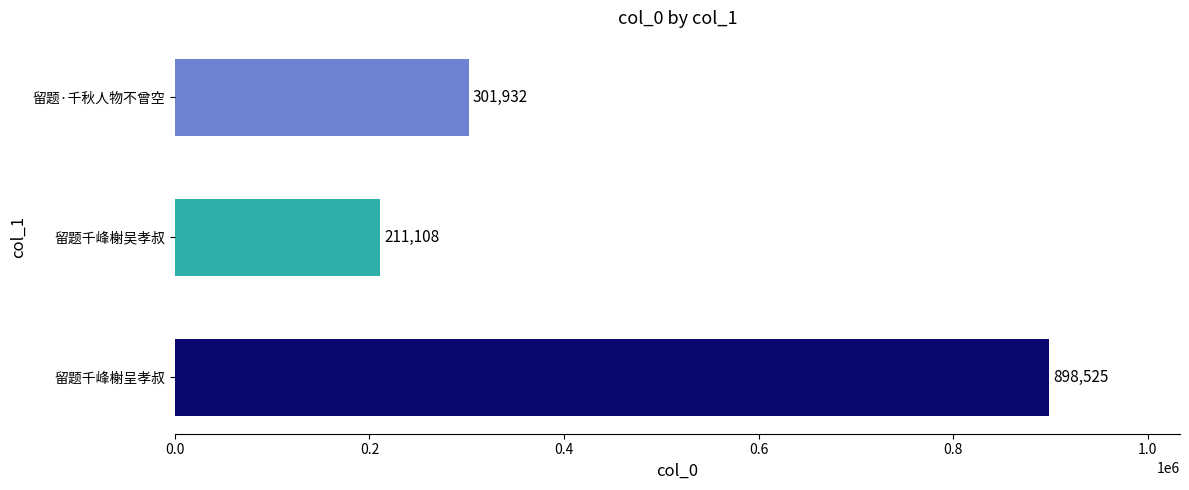

What is the change in value from 留题千峰榭吴孝叔 to 留题·千秋人物不曾空?

+90824